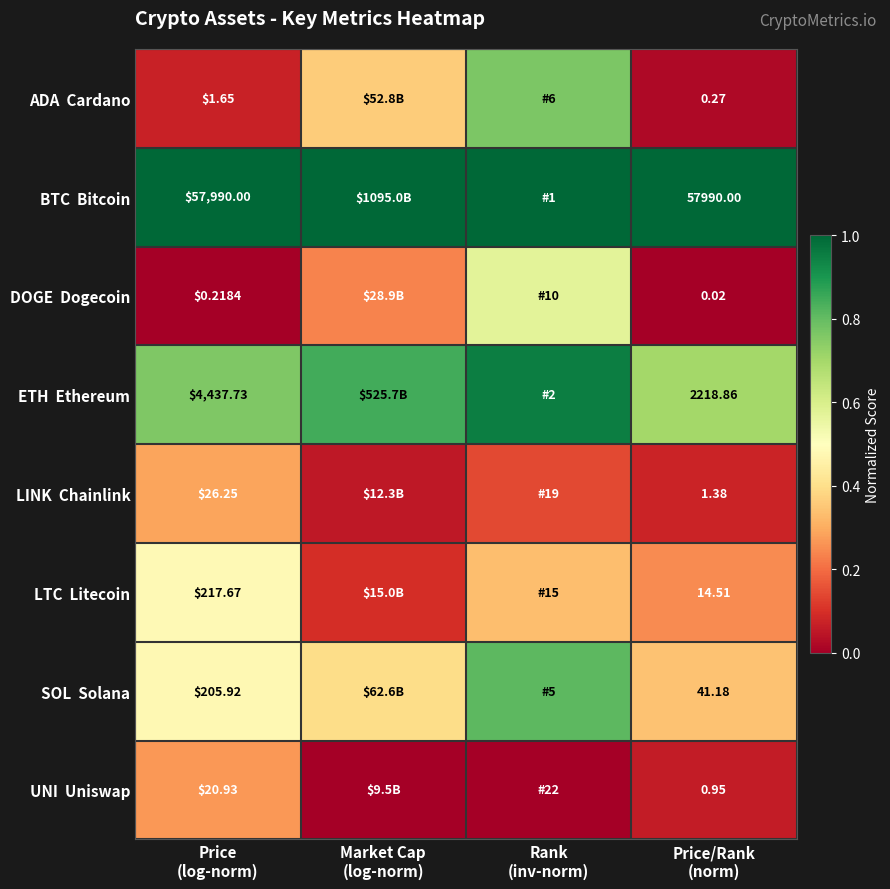

The UNI Uniswap series shows -0.1 at Rank (inv-norm). True or false?

False